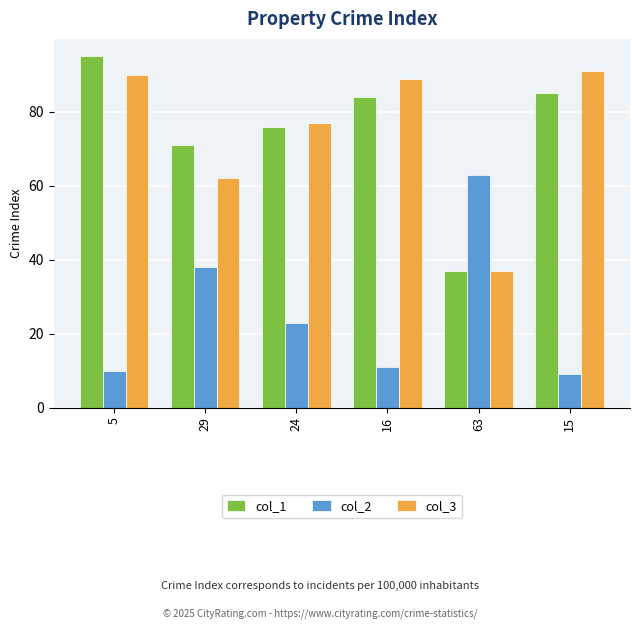

At which category is the sum across all series the highest?

5